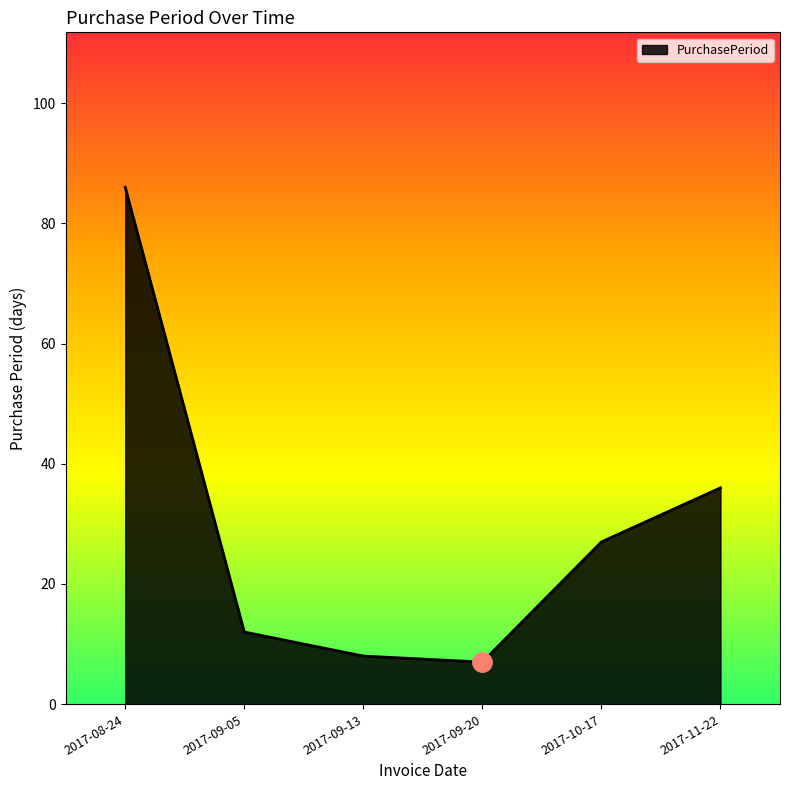

Rank the categories by value from highest to lowest.

2017-08-24, 2017-11-22, 2017-10-17, 2017-09-05, 2017-09-13, 2017-09-20